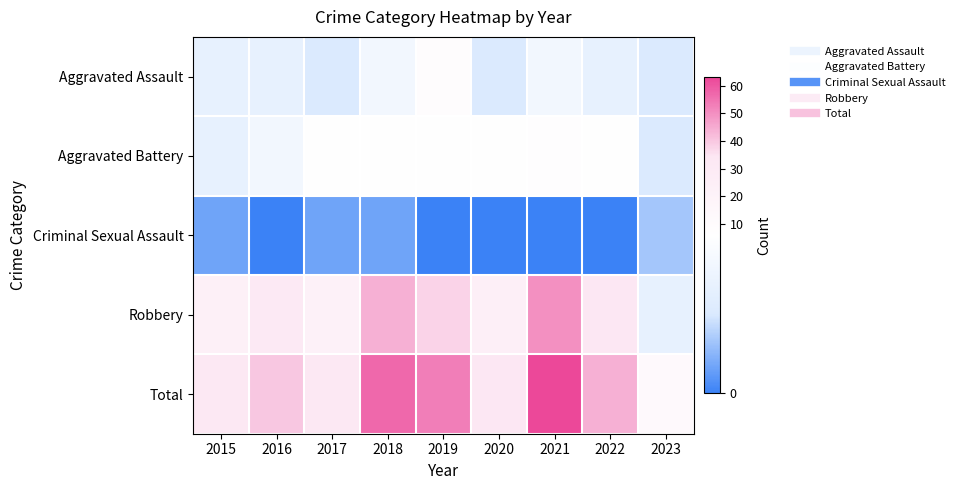

At which category does the chart reach its peak across all series?

2021